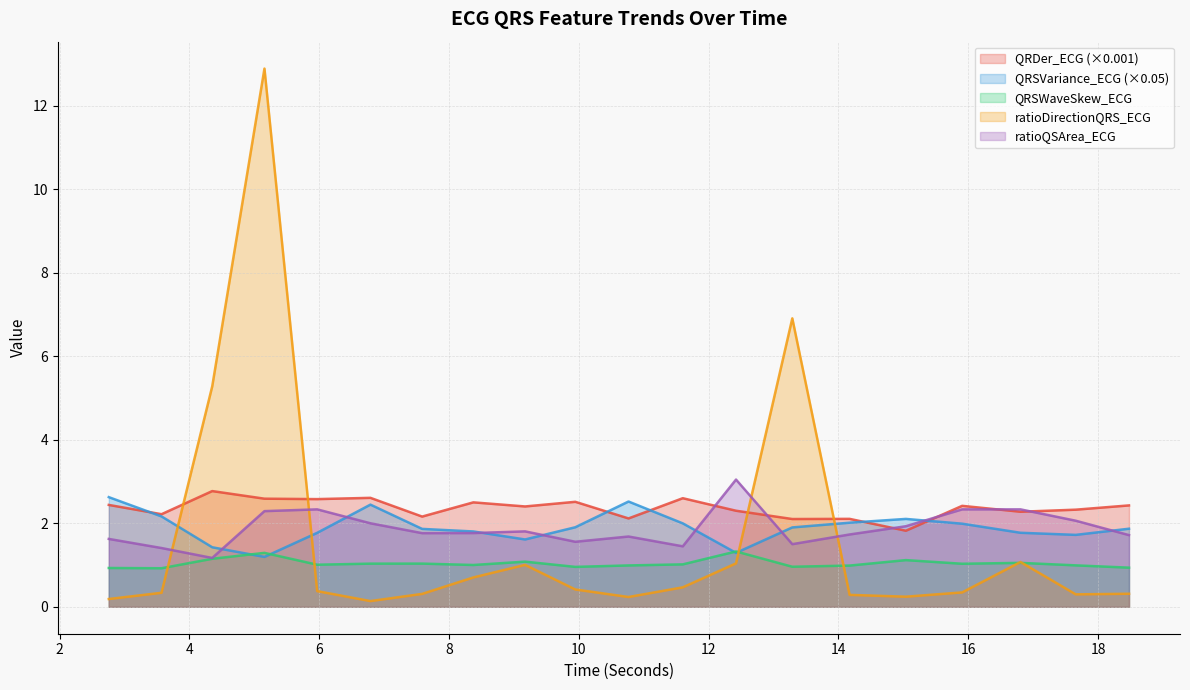

What is the greatest value displayed?

12.9